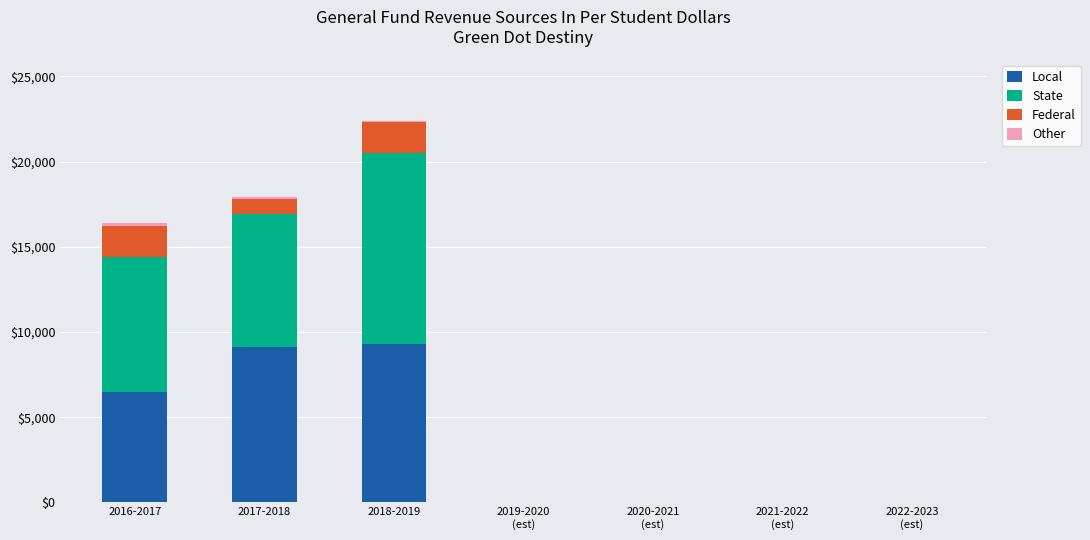

What is the highest value of the Local series?

9300